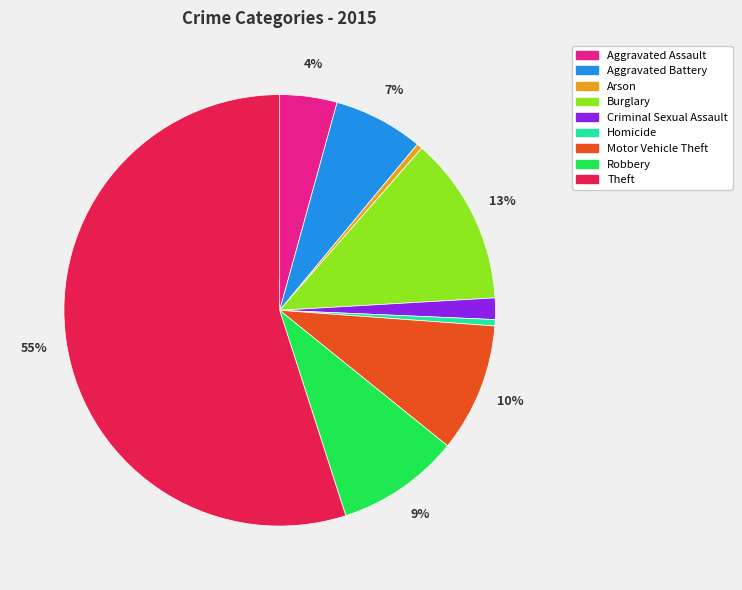

Approximately how many times larger is the value at Aggravated Assault compared to Burglary?

0.3